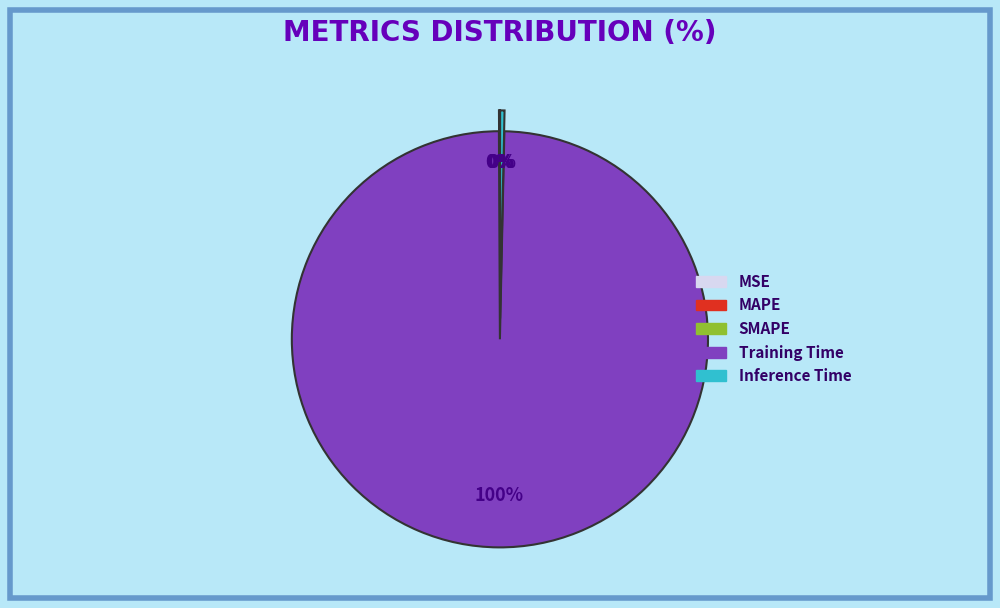

Do Training Time and Inference Time together represent more than half of the pie?

Yes